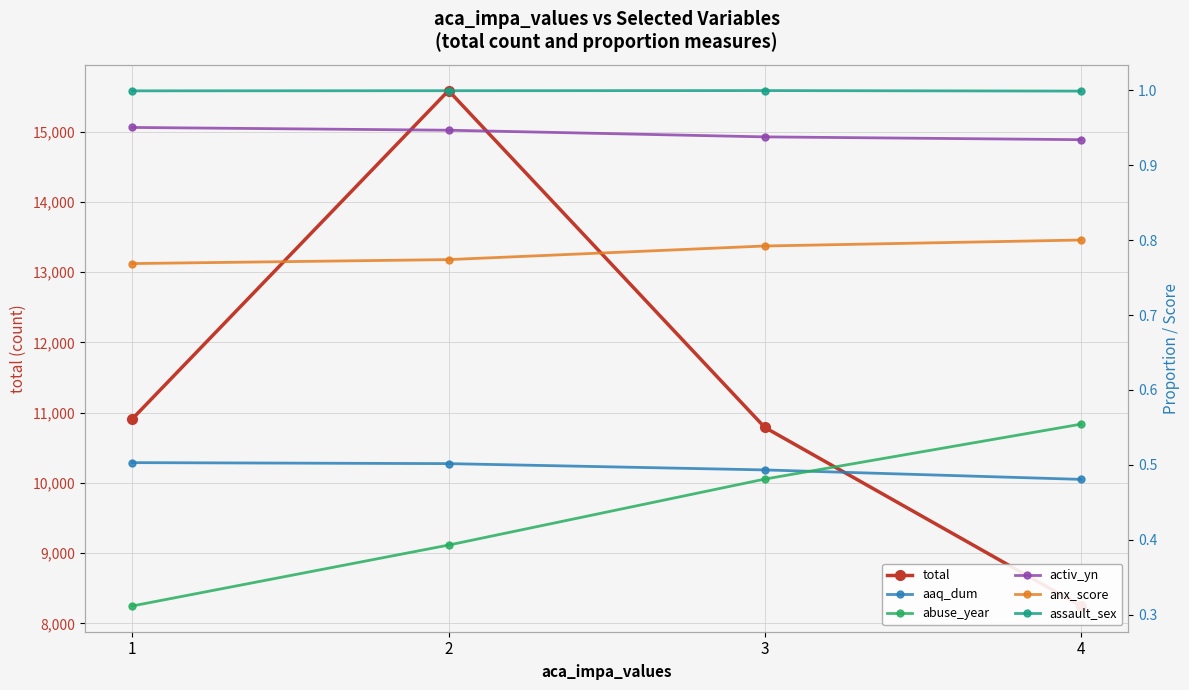

Which label corresponds to the largest value in the chart?

2